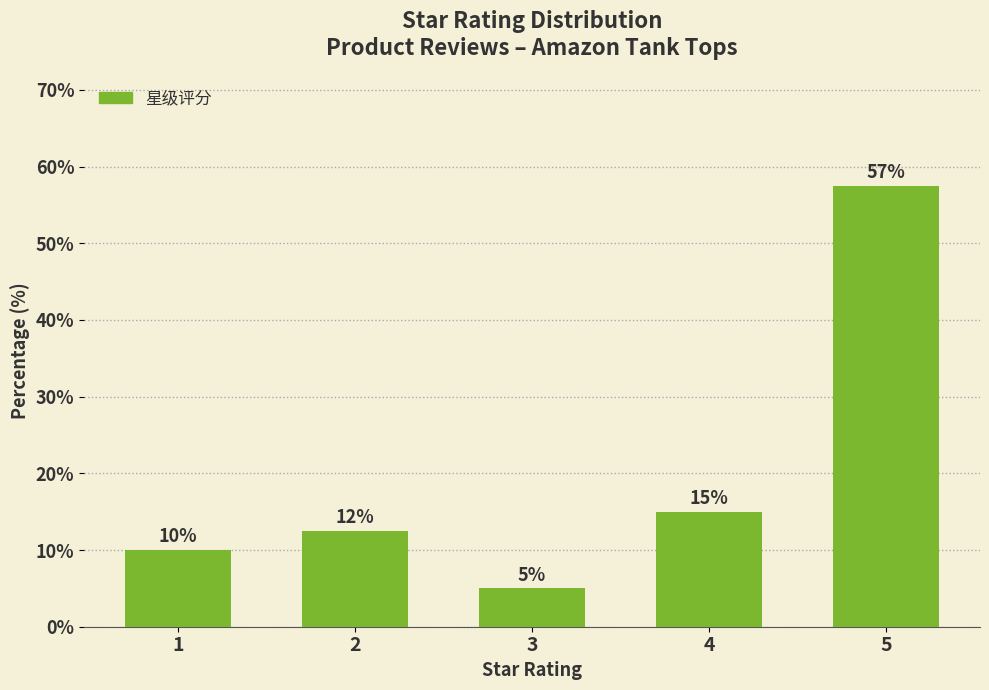

Rank the categories by value from lowest to highest.

3, 1, 2, 4, 5